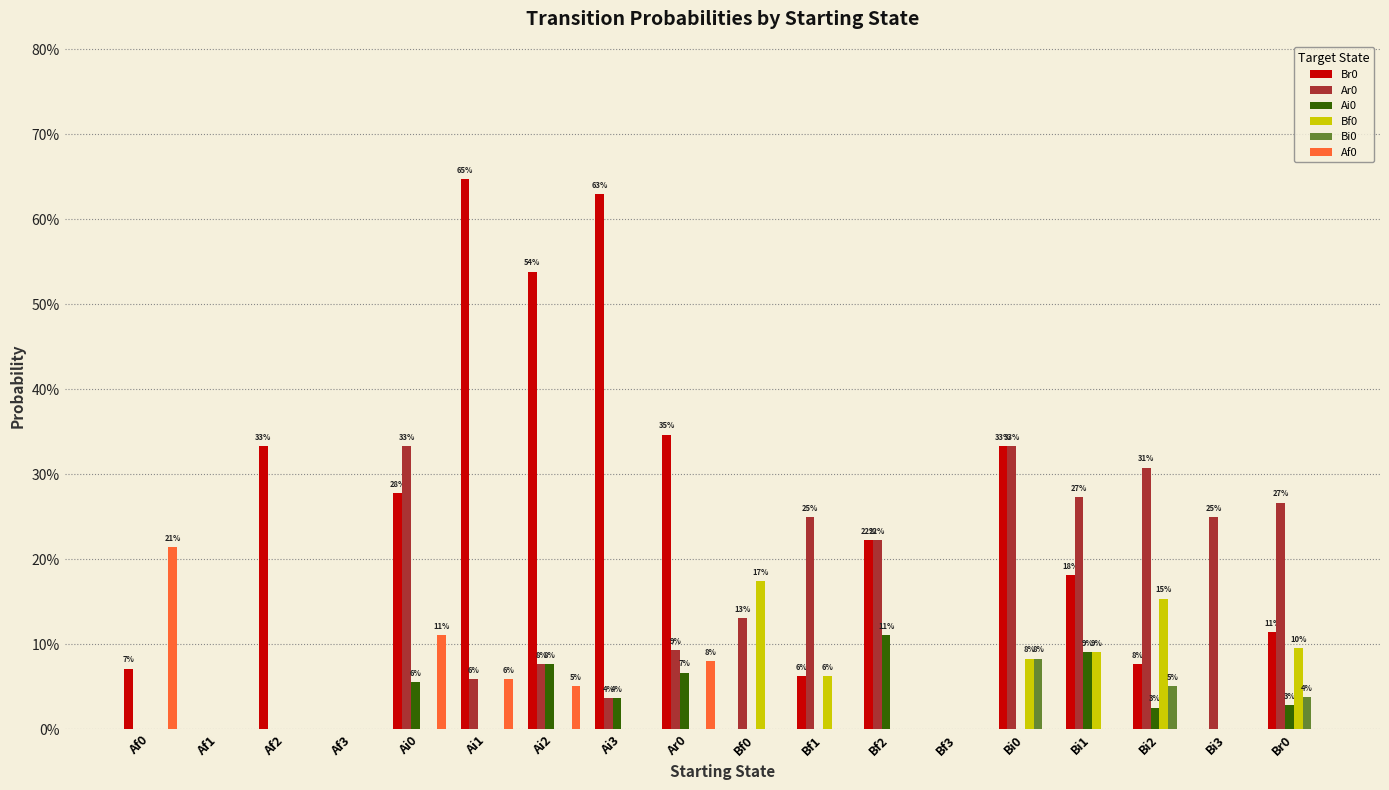

At how many categories does at least one series exceed 0?

15